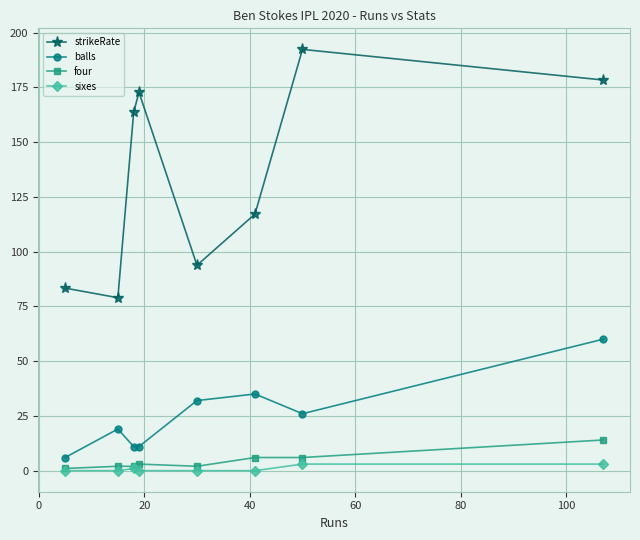

What is the value of the balls point at the 7th from the left?

26.0